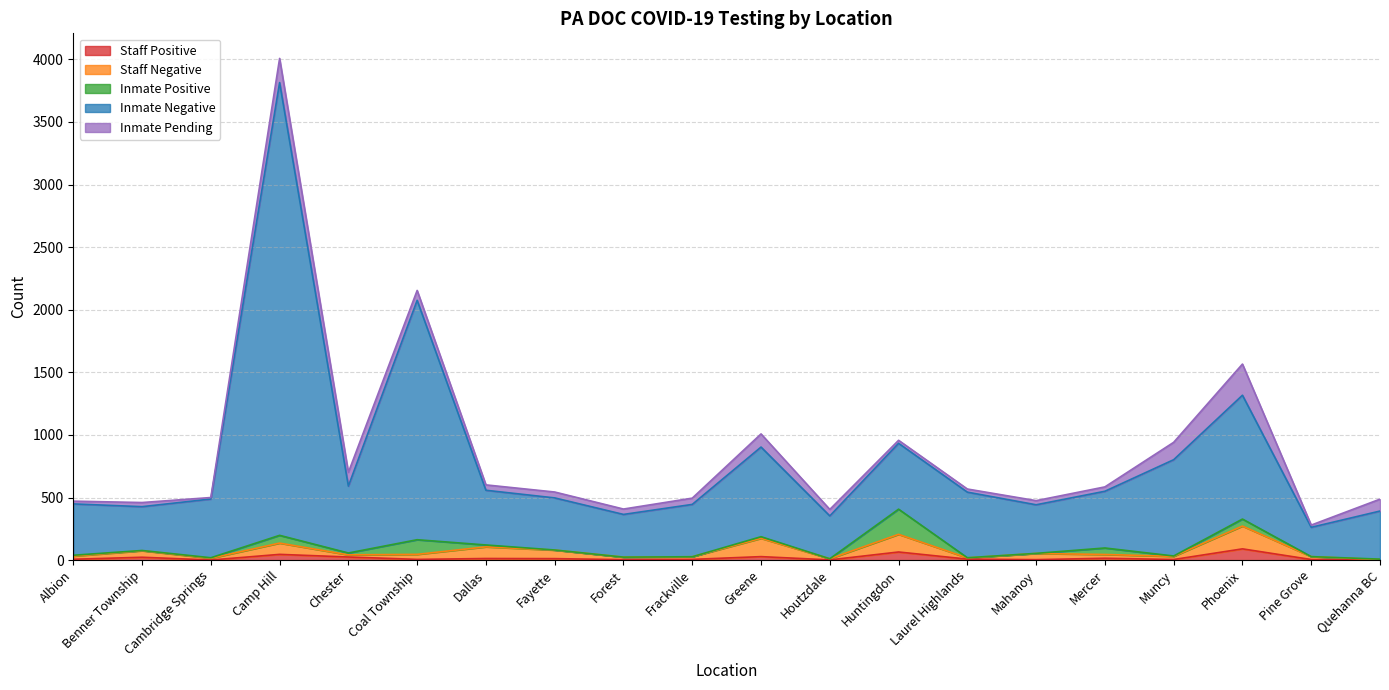

True or false: Staff Positive and Inmate Negative cross at least once.

False